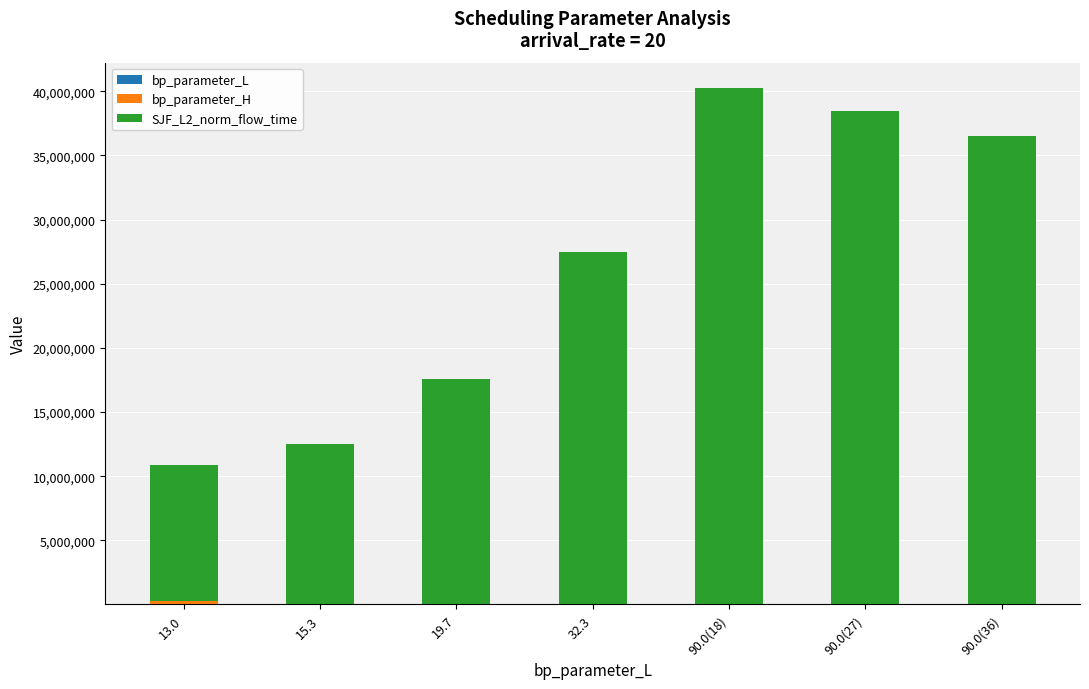

How many series are shown in this chart?

3